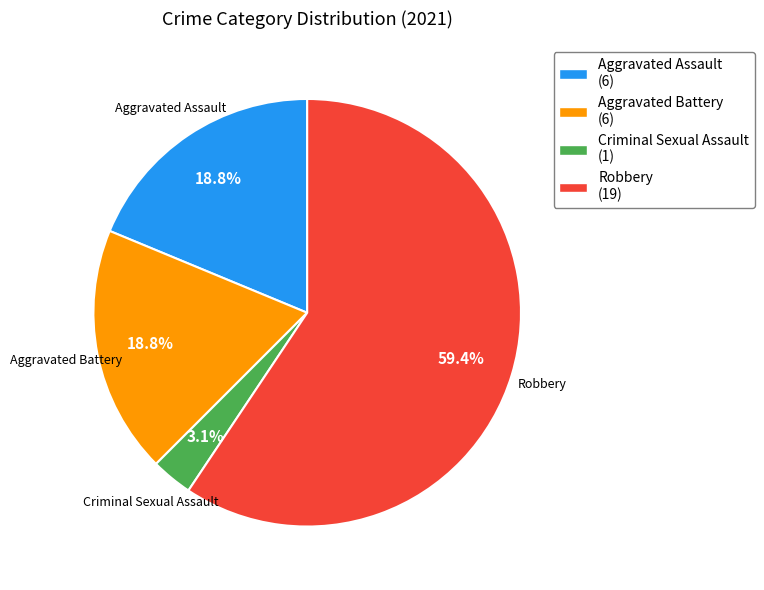

Is there any slice that represents more than half of the pie?

Yes